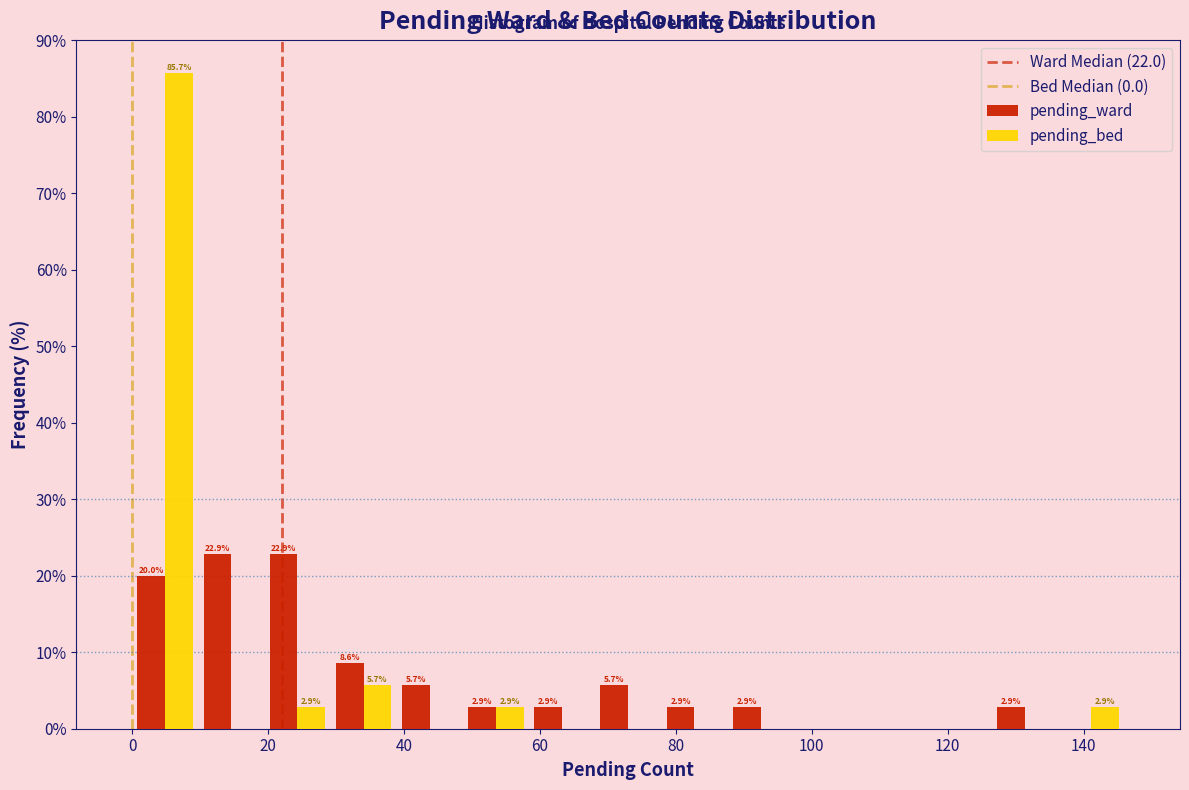

In the pending_bed series, which range on the x-axis has the tallest bar?

0 to 10